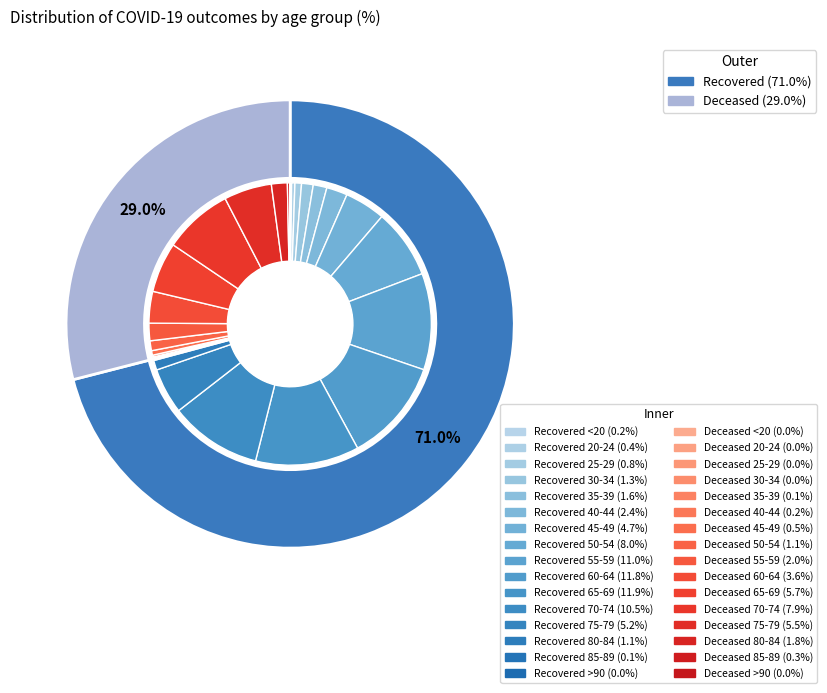

Which series has the largest range (max minus min)?

recovered